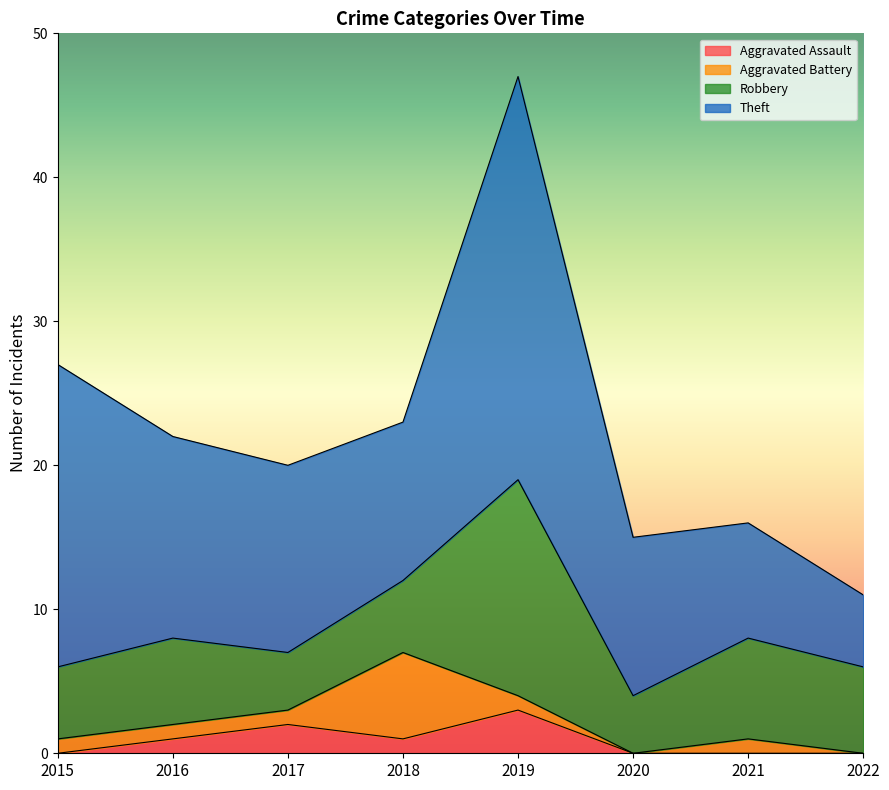

What is the approximate value of Theft at 2018, to the nearest 5?

10